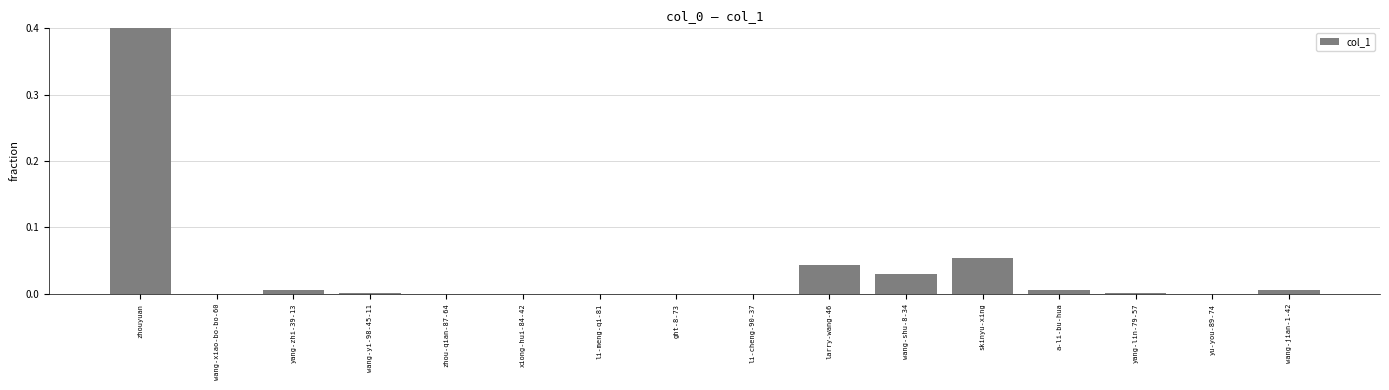

Reading left to right, transcribe all the data shown in this chart.

zhouyuan=0.9	wang-xiao-bo-bo-60=0.0	yang-zhi-39-13=0.0	wang-yi-98-45-11=0.0	zhou-qian-87-64=0.0	xiong-hui-84-42=0.0	li-meng-qi-81=0.0	ght-8-73=0.0	li-cheng-90-37=0.0	larry-wang-46=0.0	wang-shu-8-34=0.0	skinyu-xing=0.1	a-li-bu-hua=0.0	yang-lin-79-57=0.0	yu-you-89-74=0.0	wang-jian-1-42=0.0